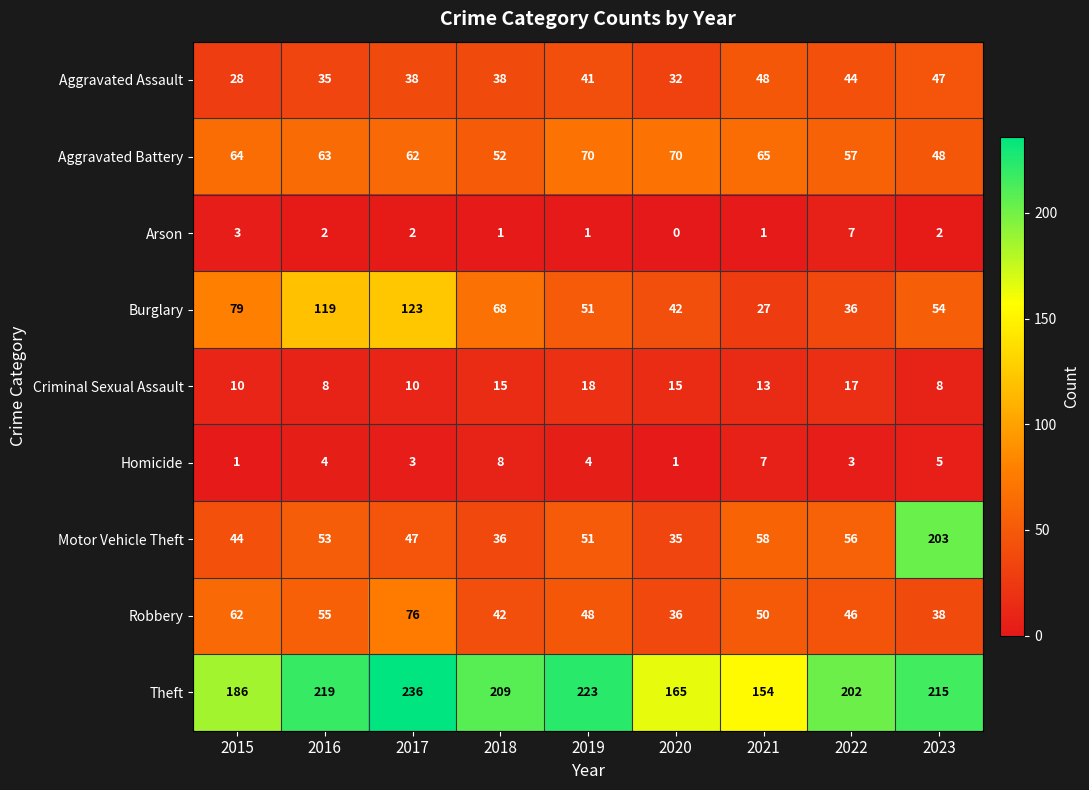

At which category does the chart reach its peak across all series?

2017